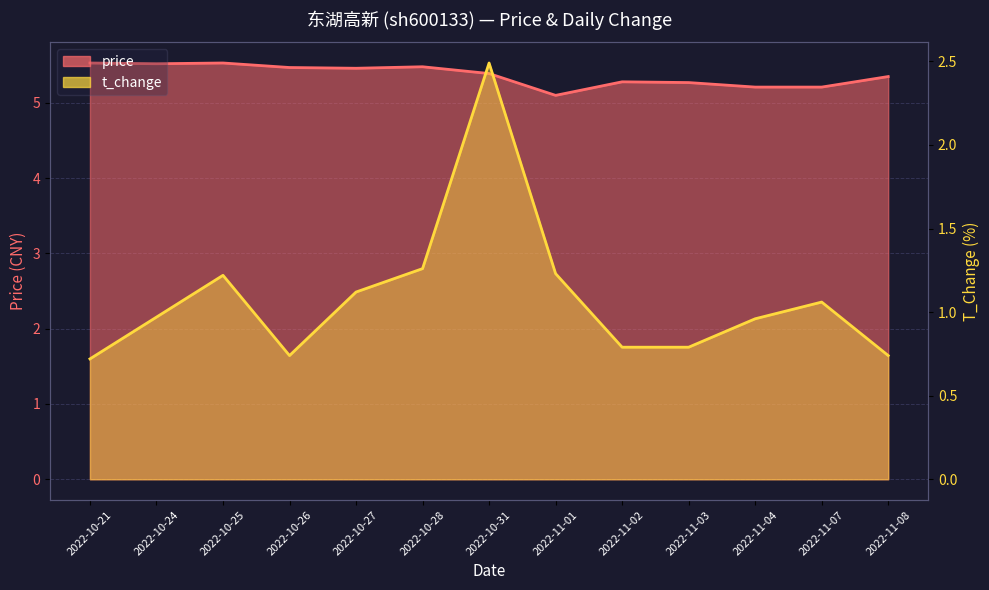

What is the maximum value for t_change?

2.5